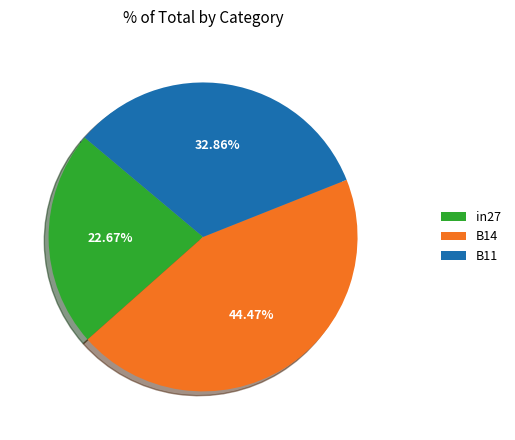

Rank the categories by value from highest to lowest.

B14, B11, in27